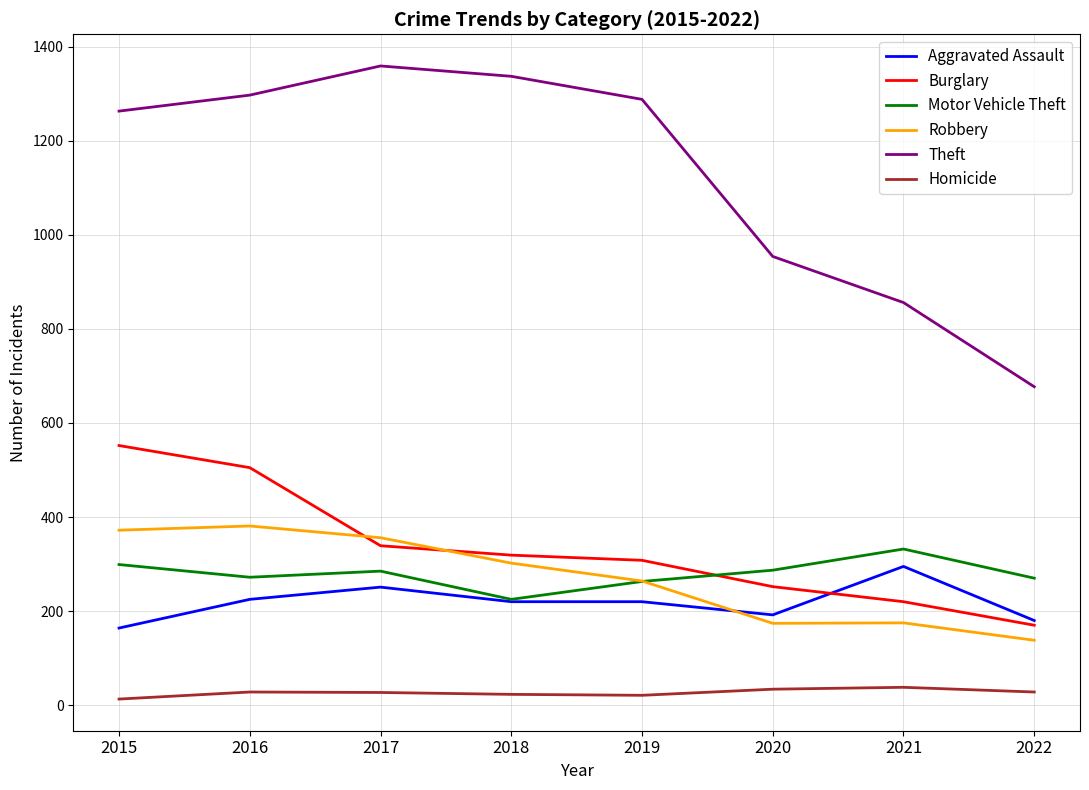

What is the difference between the highest and lowest values at 2020?

920